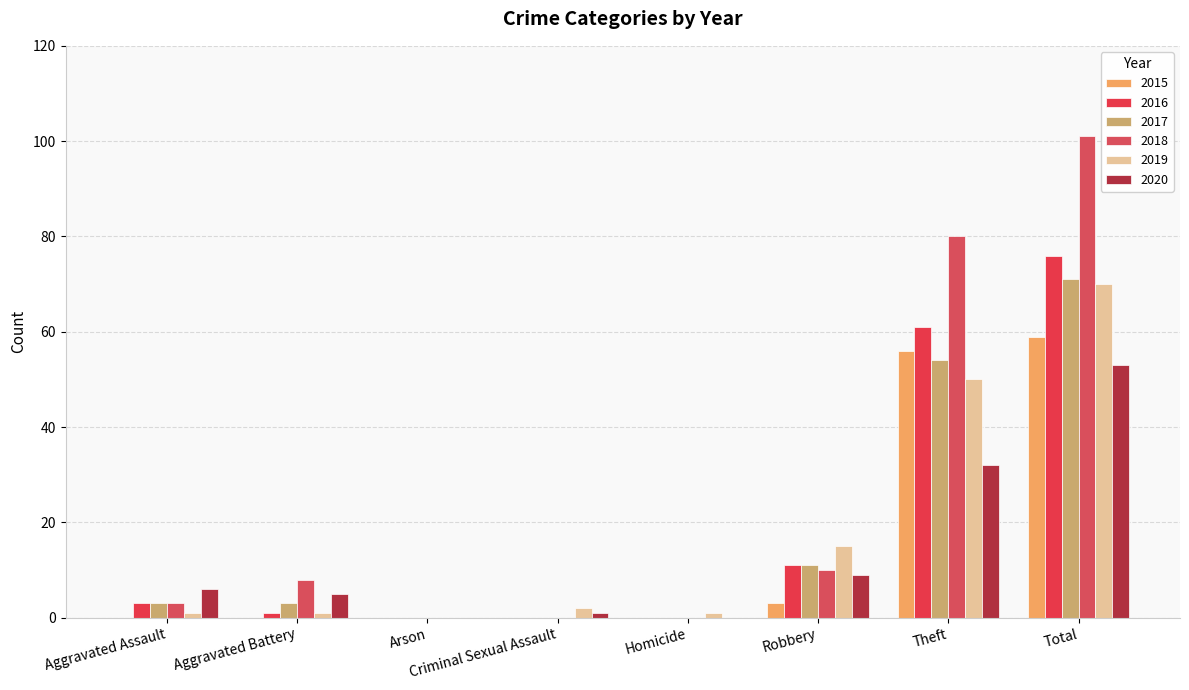

Count the number of categories in the chart.

8